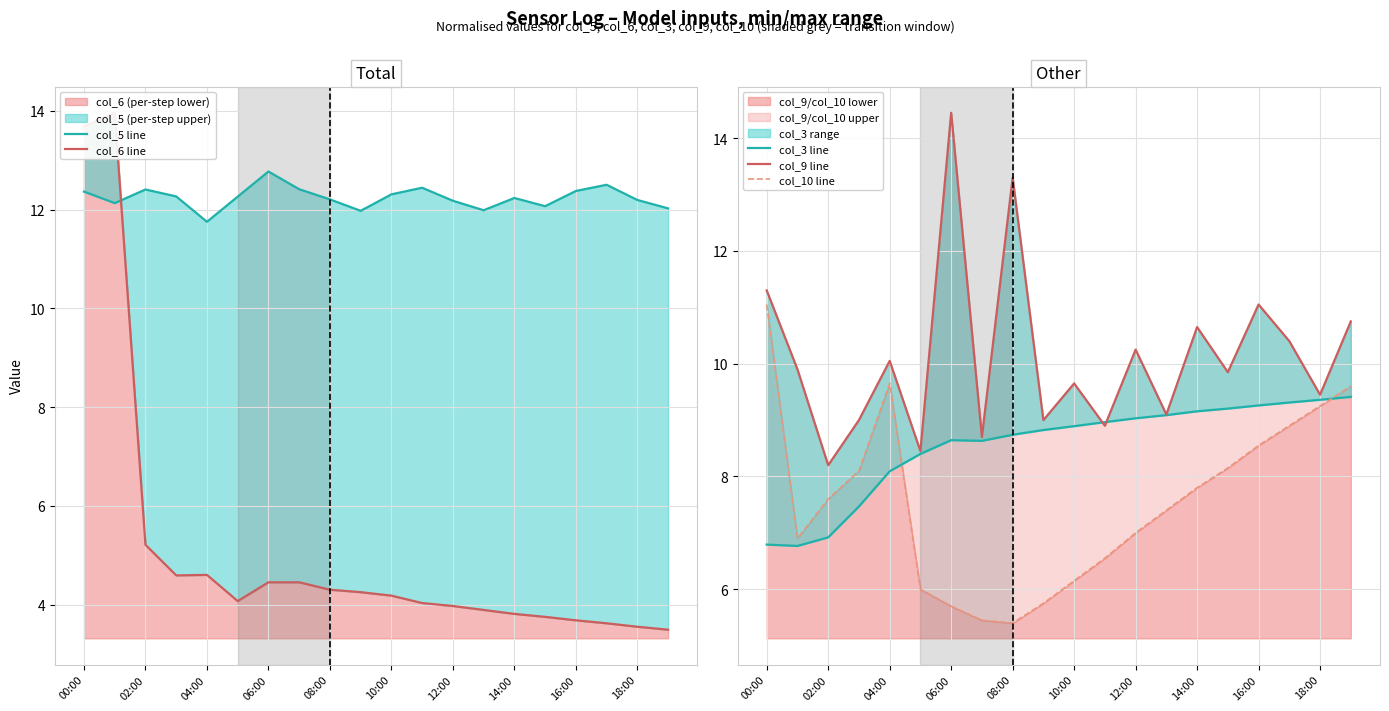

After their last crossing, which series has the higher values: col_6 line or col_9 line?

col_9 line